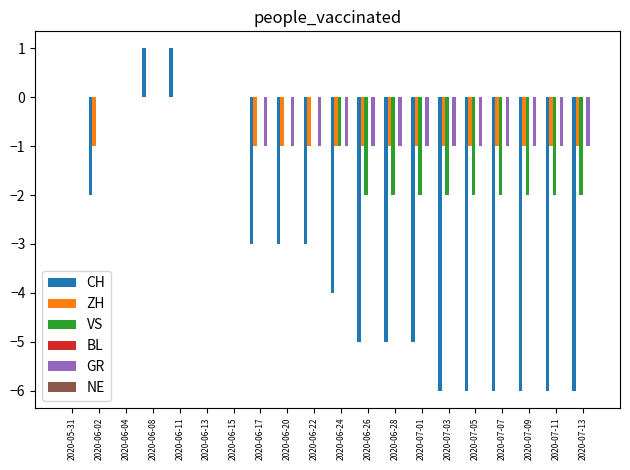

Between 2020-06-02 and 2020-07-03, which series saw the biggest shift?

CH